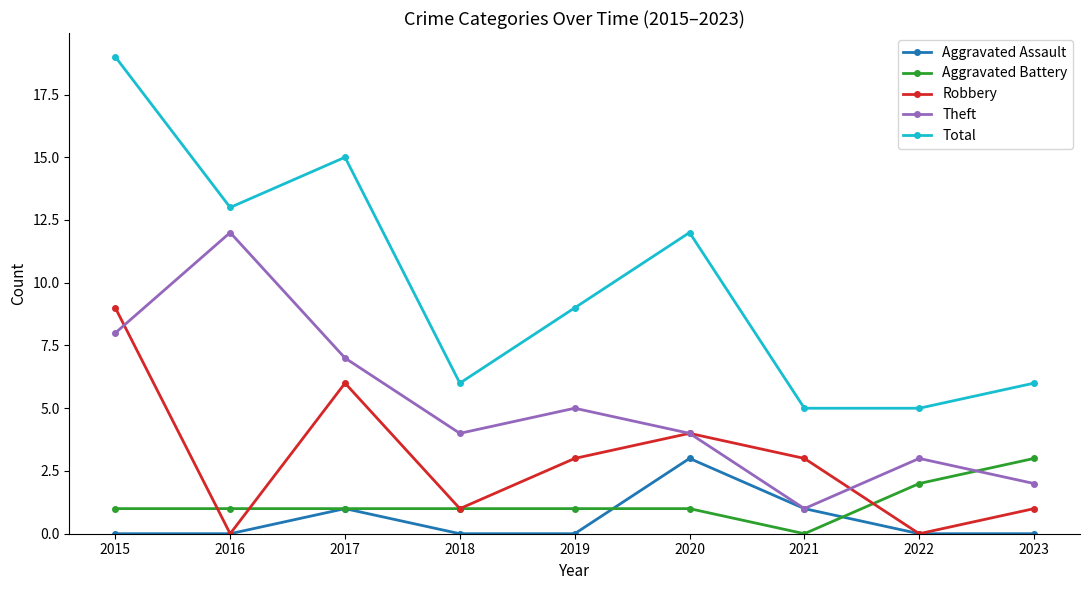

What is the sum of all Robbery values?

27